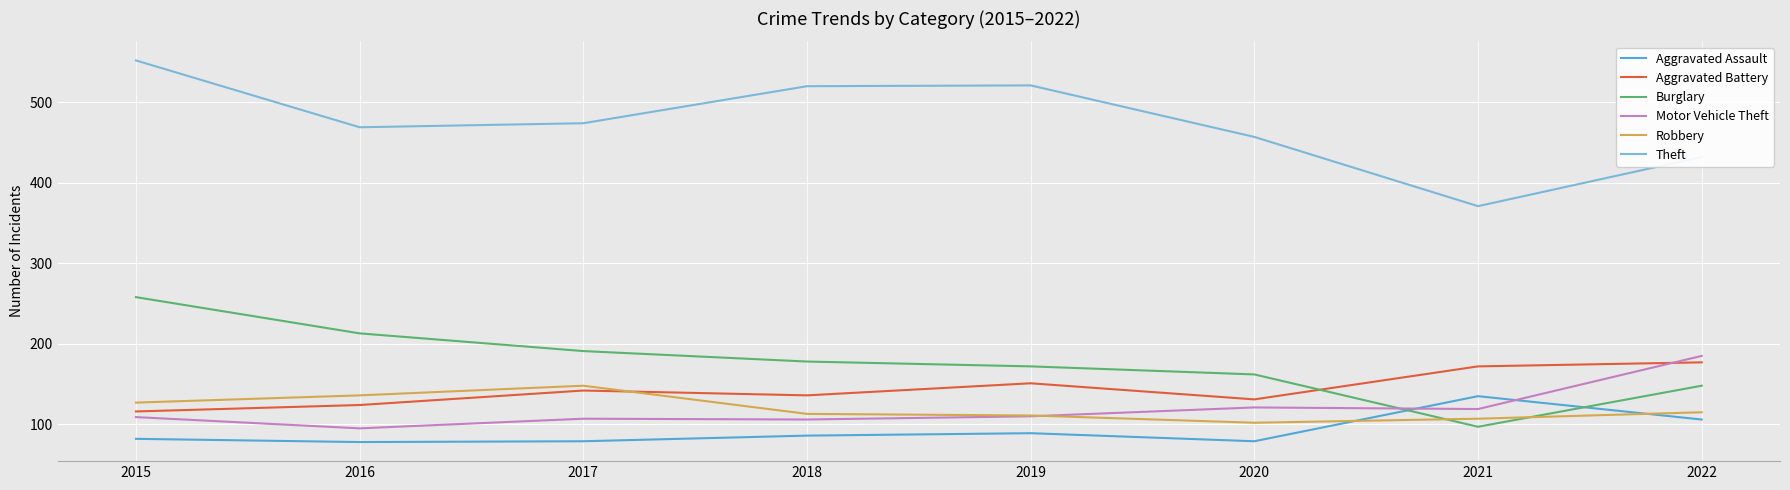

What is the total value across all series at 2018?

1139